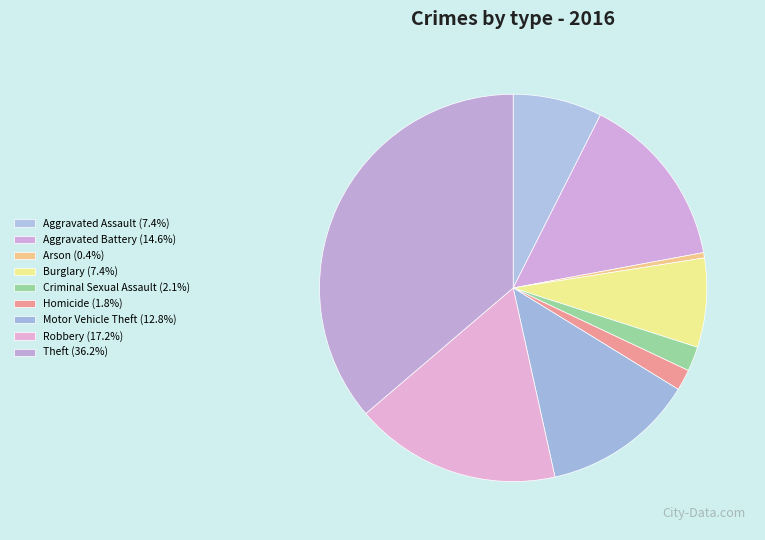

The Aggravated Battery slice represents 15% of the pie. True or false?

True